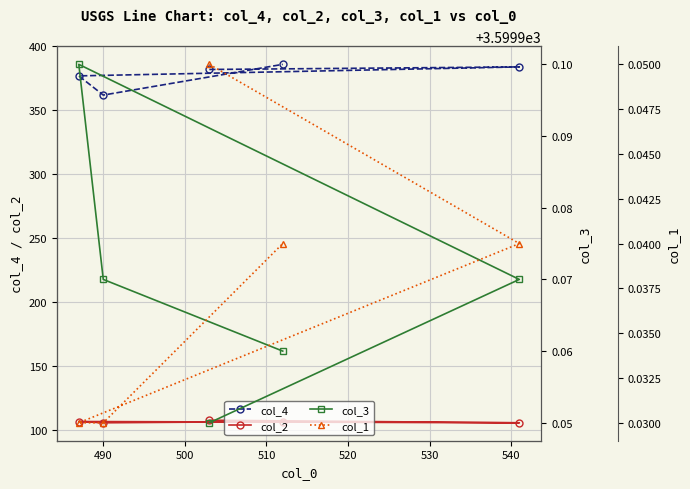

What is the minimum value for col_2?

106